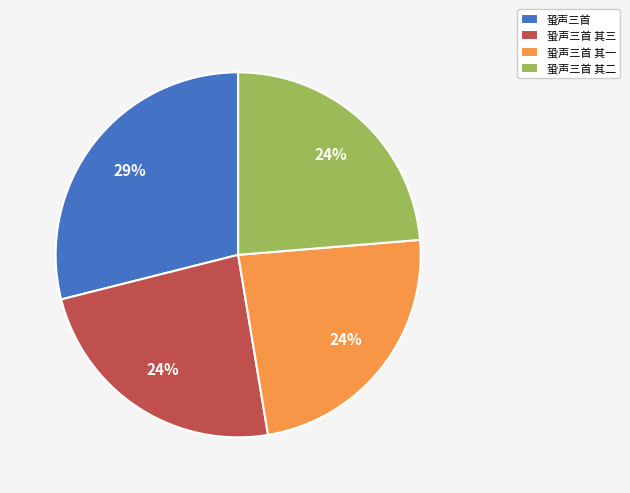

The 蛩声三首 slice represents 15% of the pie. True or false?

False